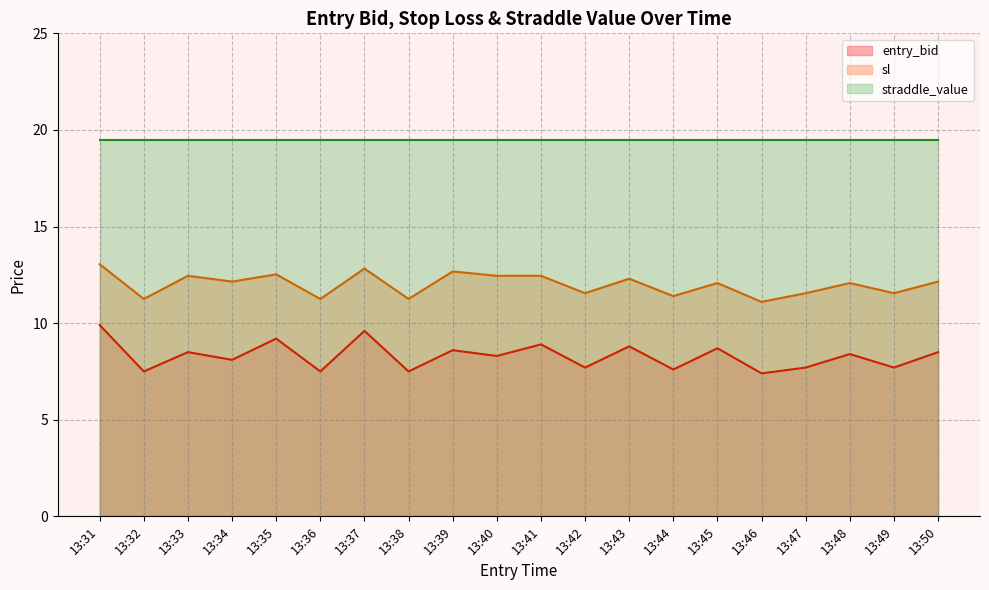

True or false: entry_bid and sl cross at least once.

False